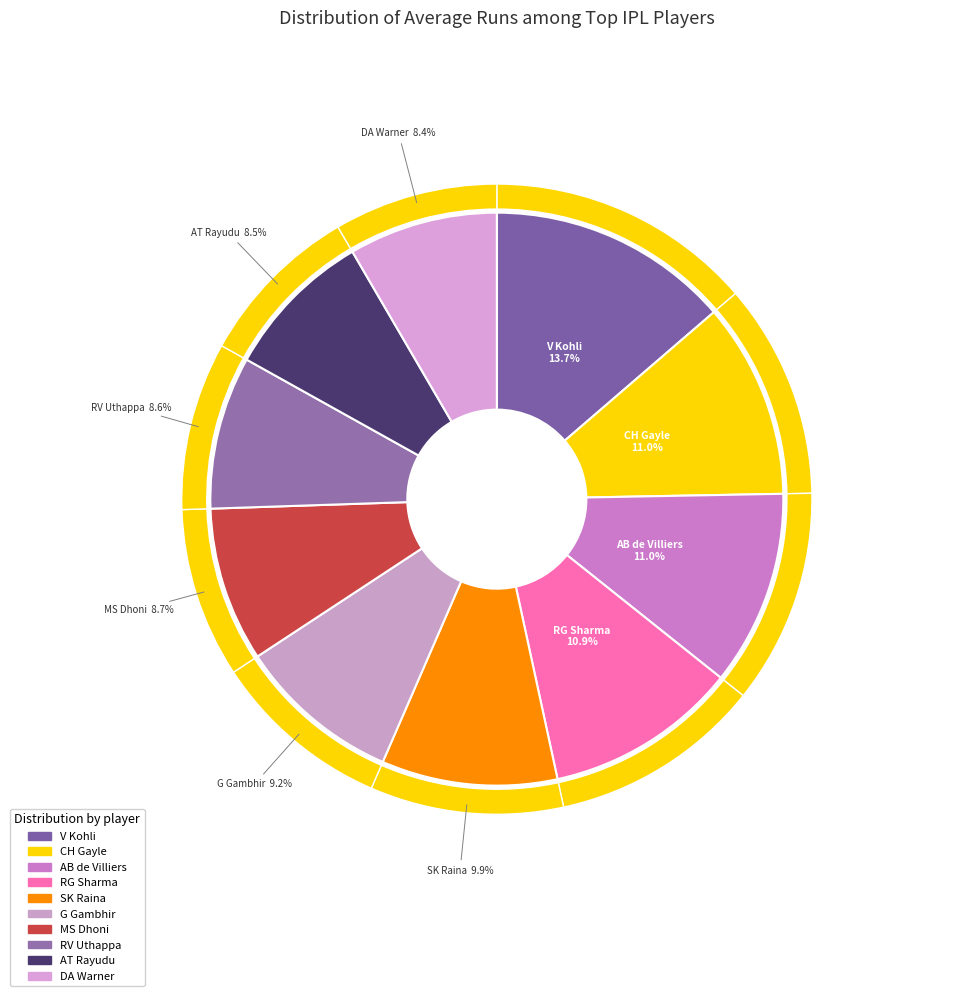

How many slices are in this pie chart?

10